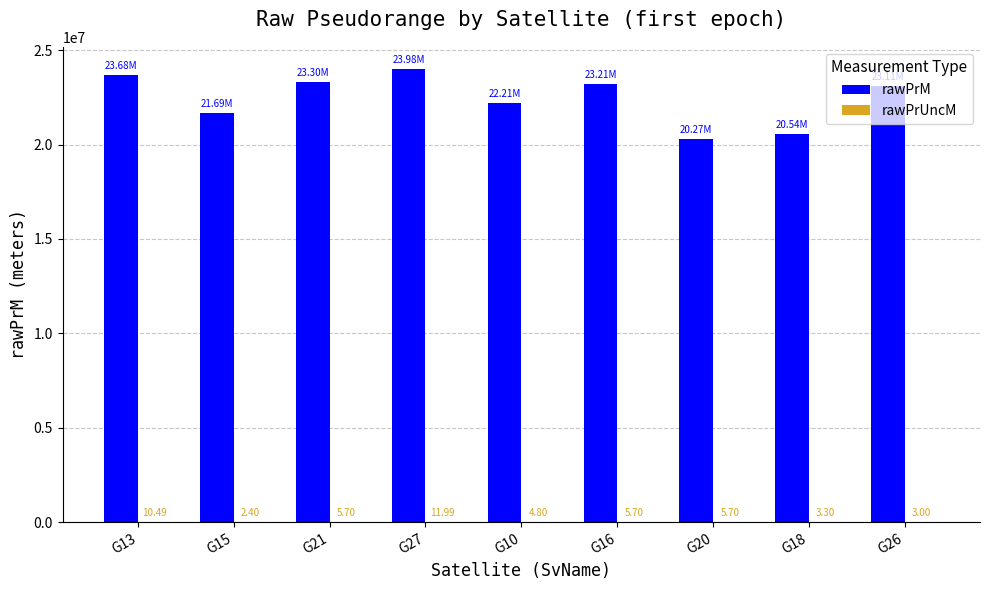

What is the sum of the rawPrM values at G20 and G26?

43379790.2